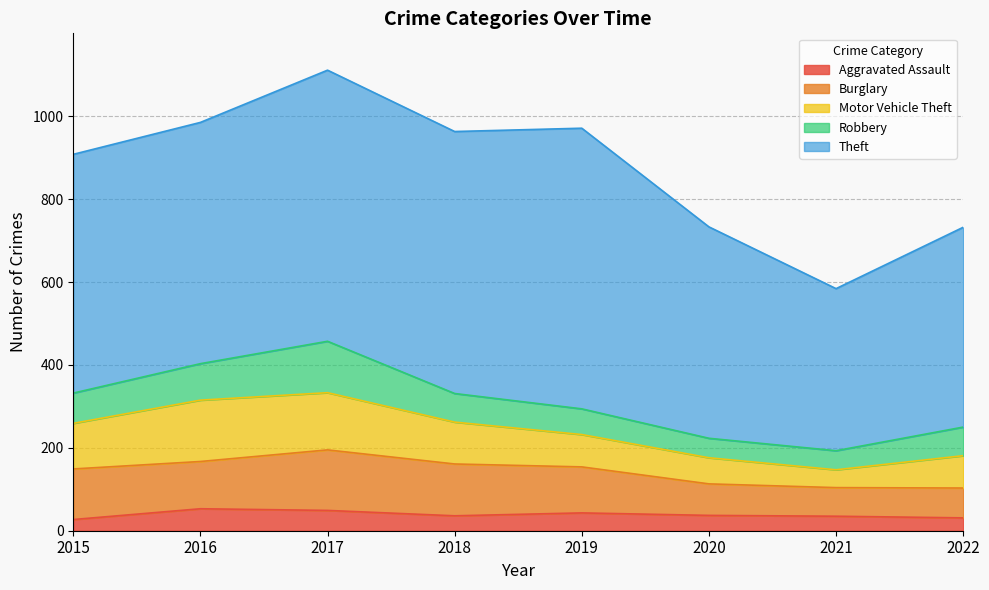

Which series has the largest total across all categories?

Theft